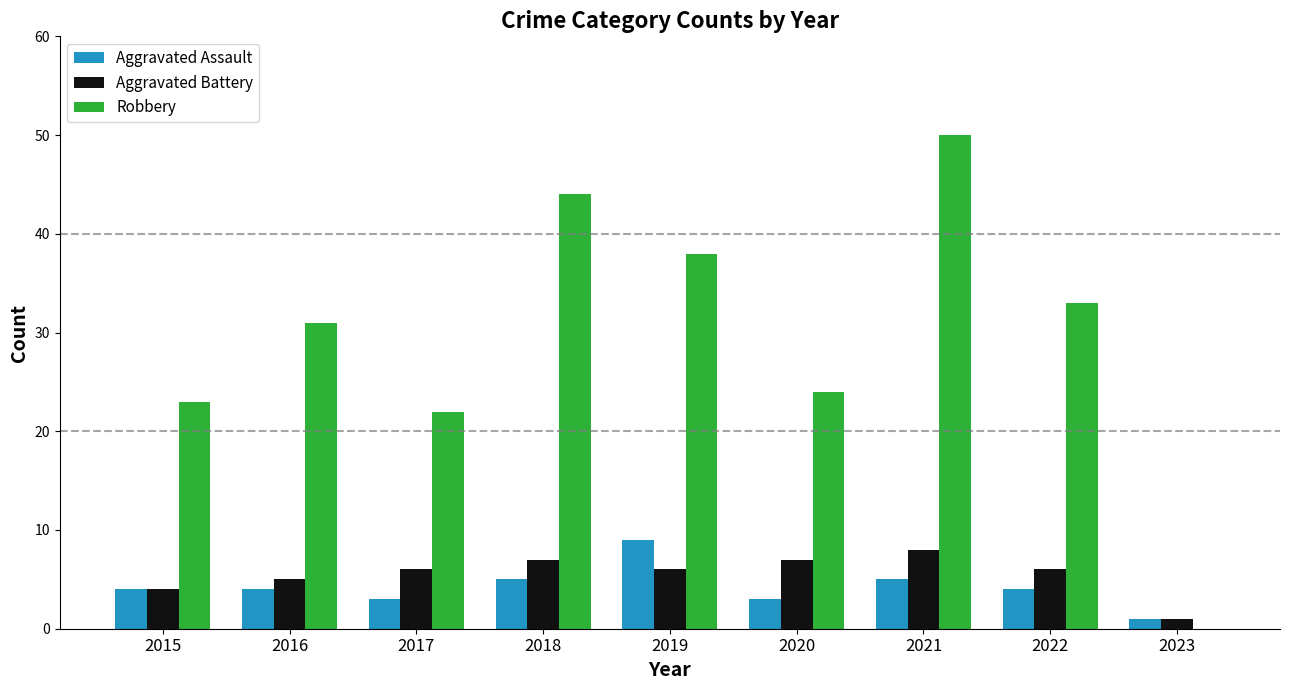

Read the Aggravated Battery value at 2020.

7